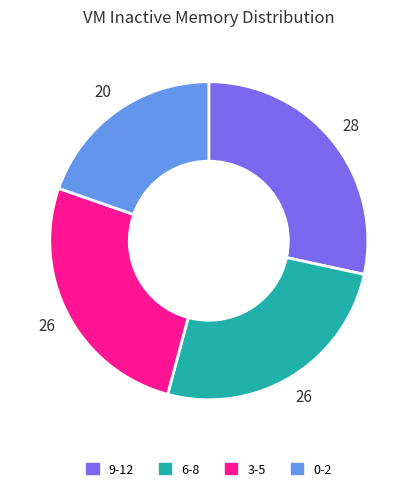

How many segments does this pie chart have?

4